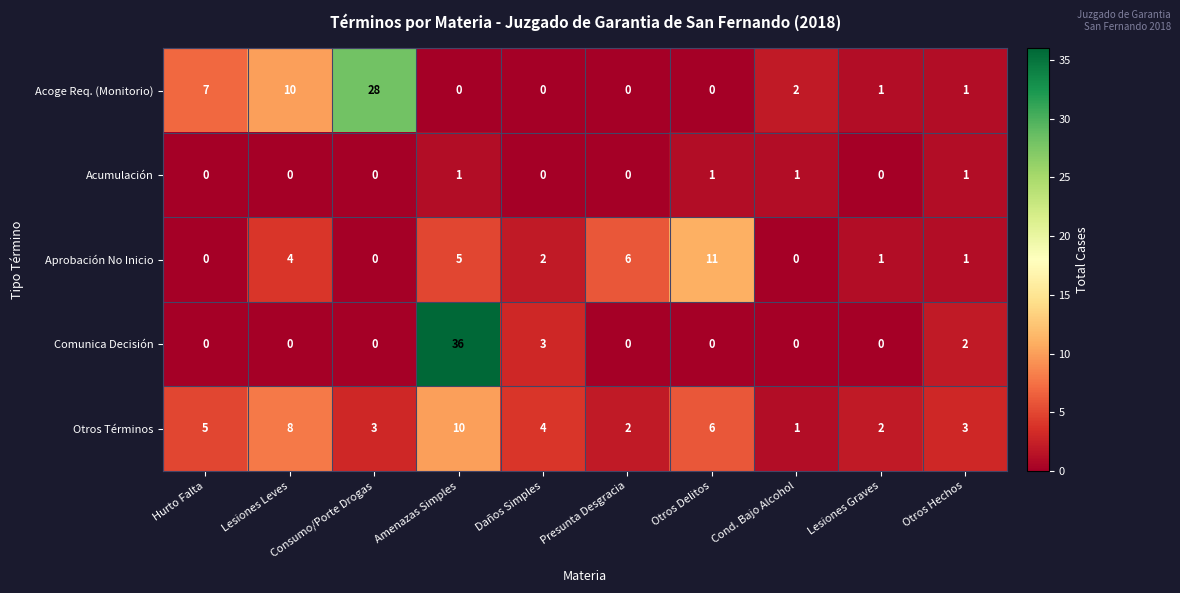

What is the total value across all series at Lesiones Leves?

22